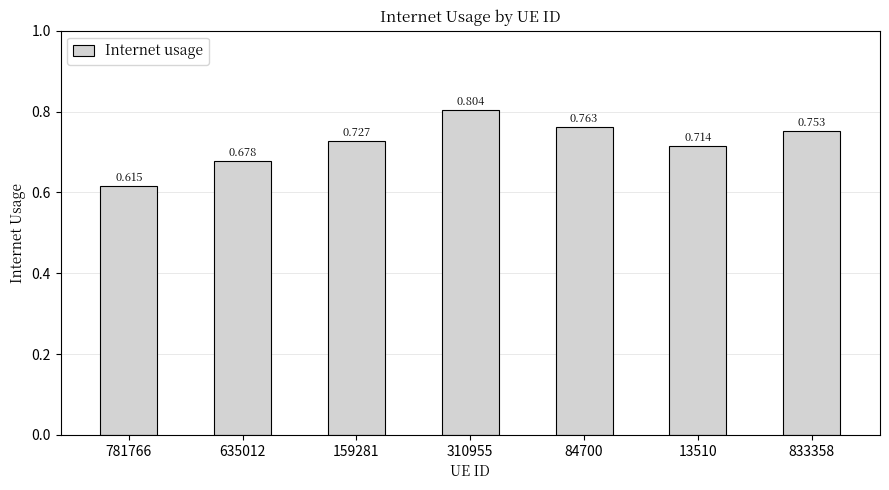

What position from the right is 159281?

5